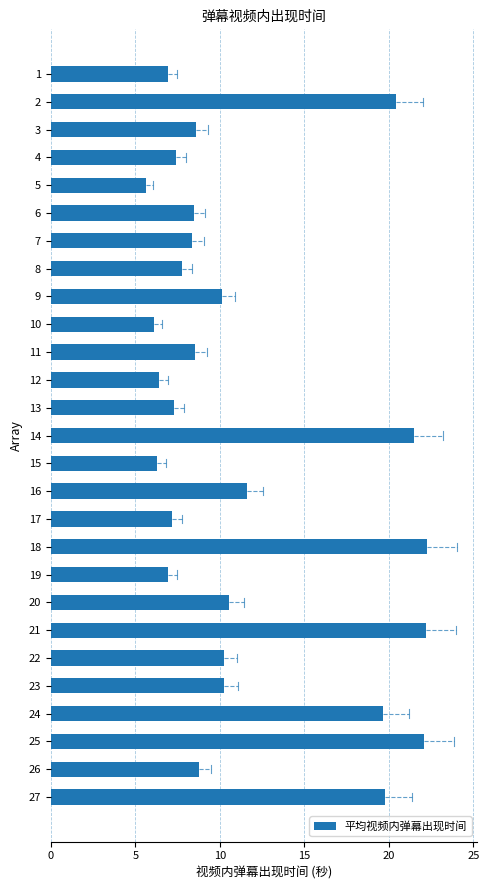

Which has a higher value, 25 or 10?

25